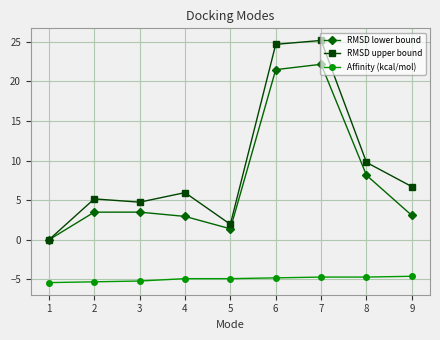

True or false: RMSD lower bound has more than 0 interior local peaks.

True